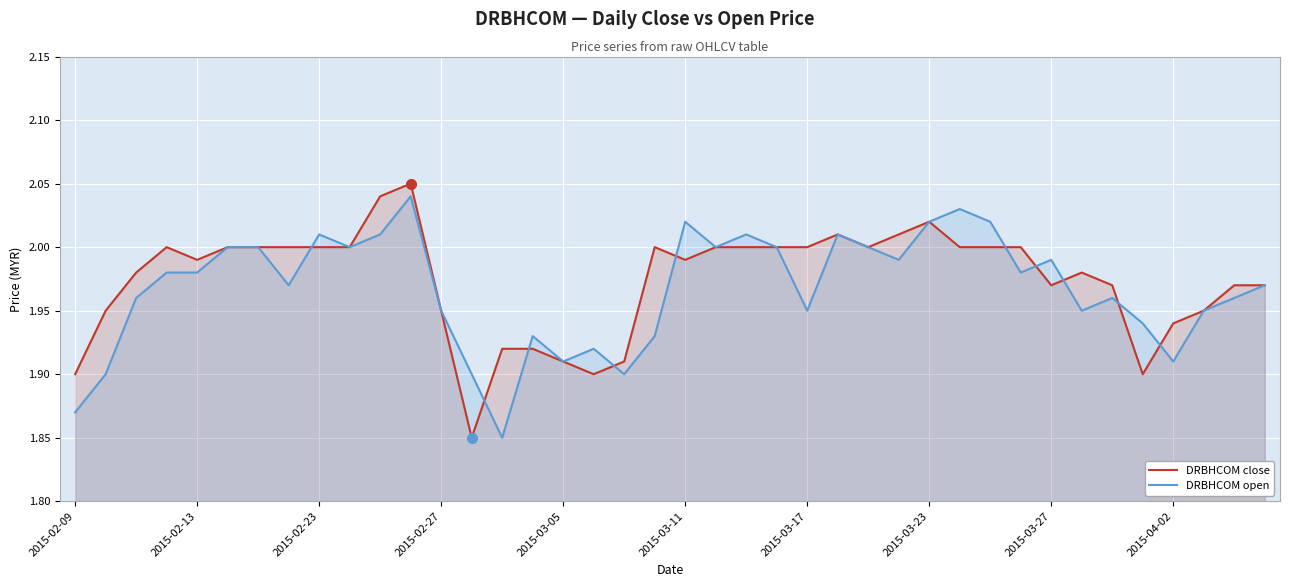

What is the sum of all DRBHCOM open values?

78.7